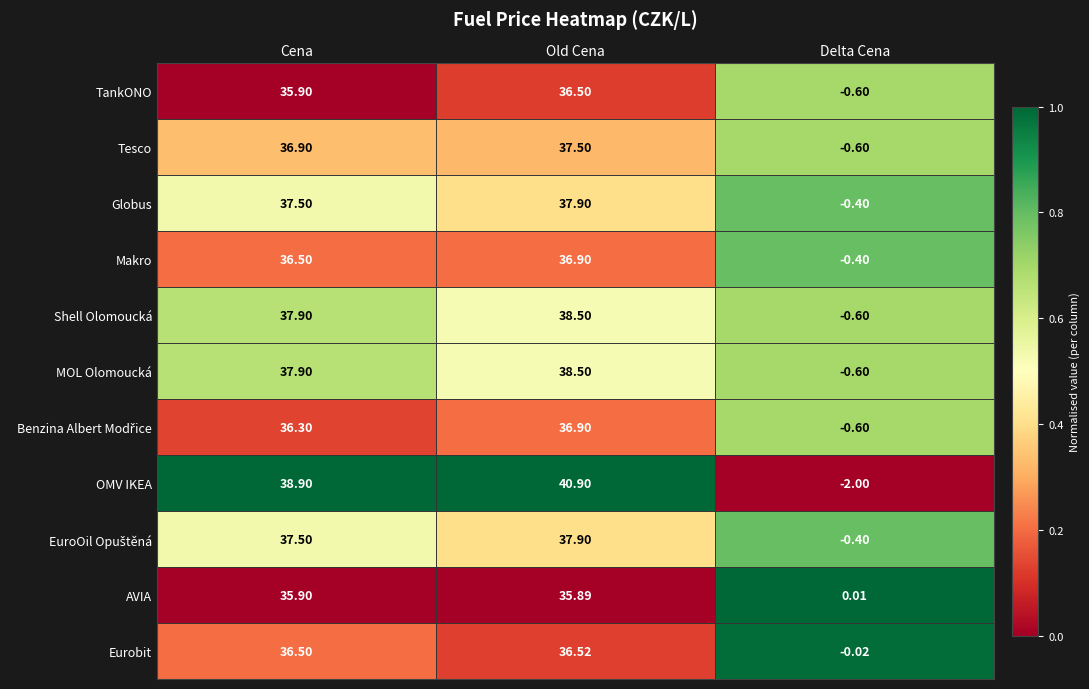

Which category has the highest value across all series?

Old Cena